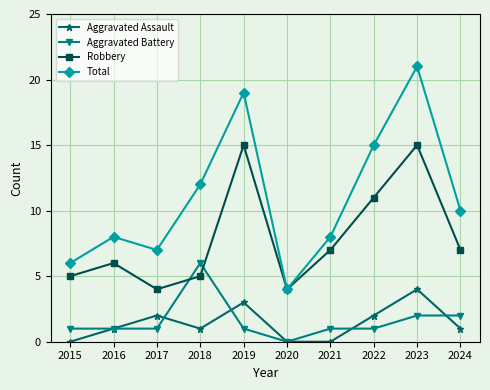

How many lines are shown in the chart?

4